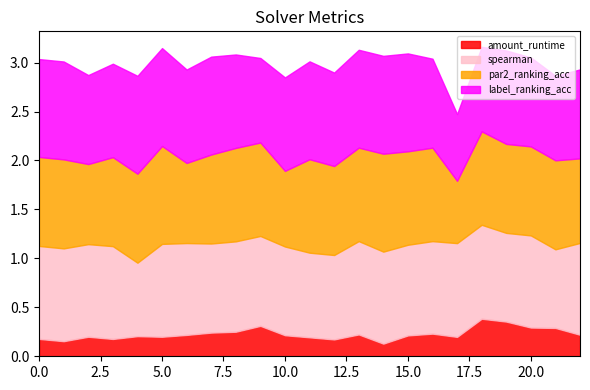

How many interior local peaks does the amount_runtime series have?

6